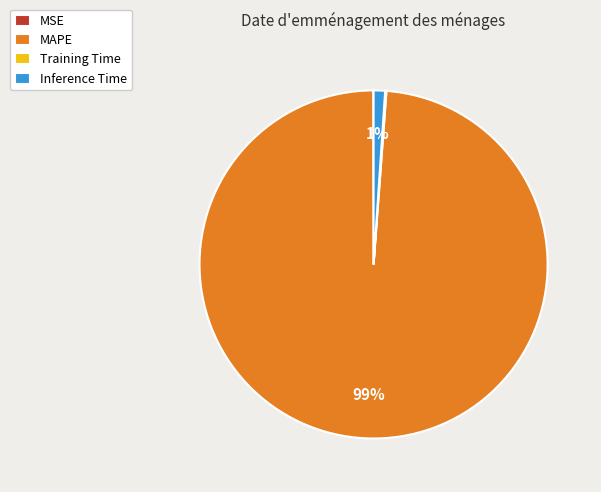

Which category accounts for the majority?

MAPE